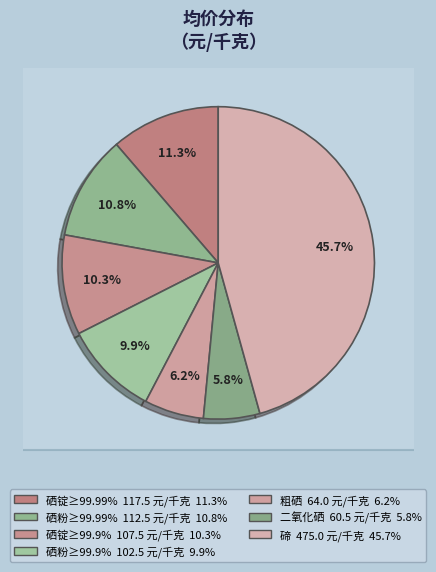

Combined, do 硒锭≥99.99% and 硒粉≥99.9%CIF account for over 50%?

No